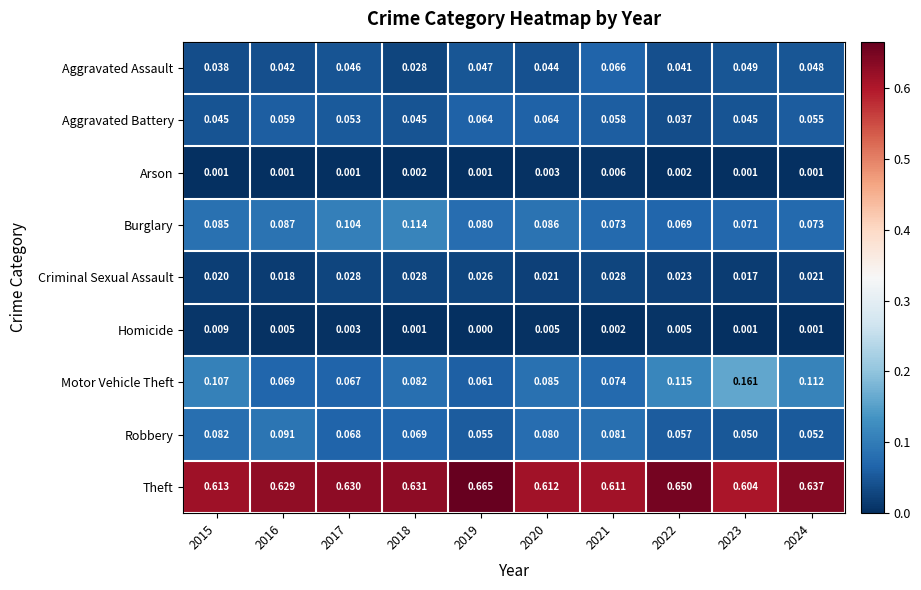

Between 2016 and 2017, which series saw the biggest shift?

Robbery